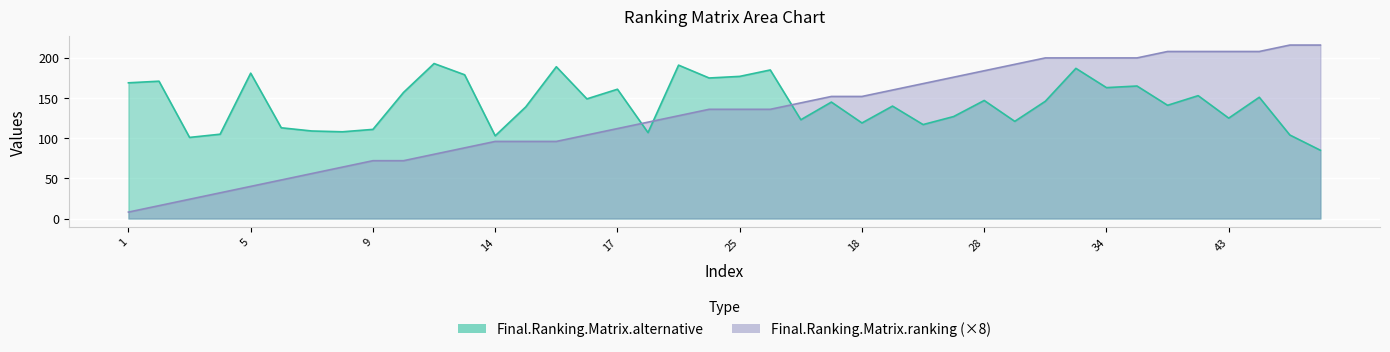

How many lines are shown in the chart?

2